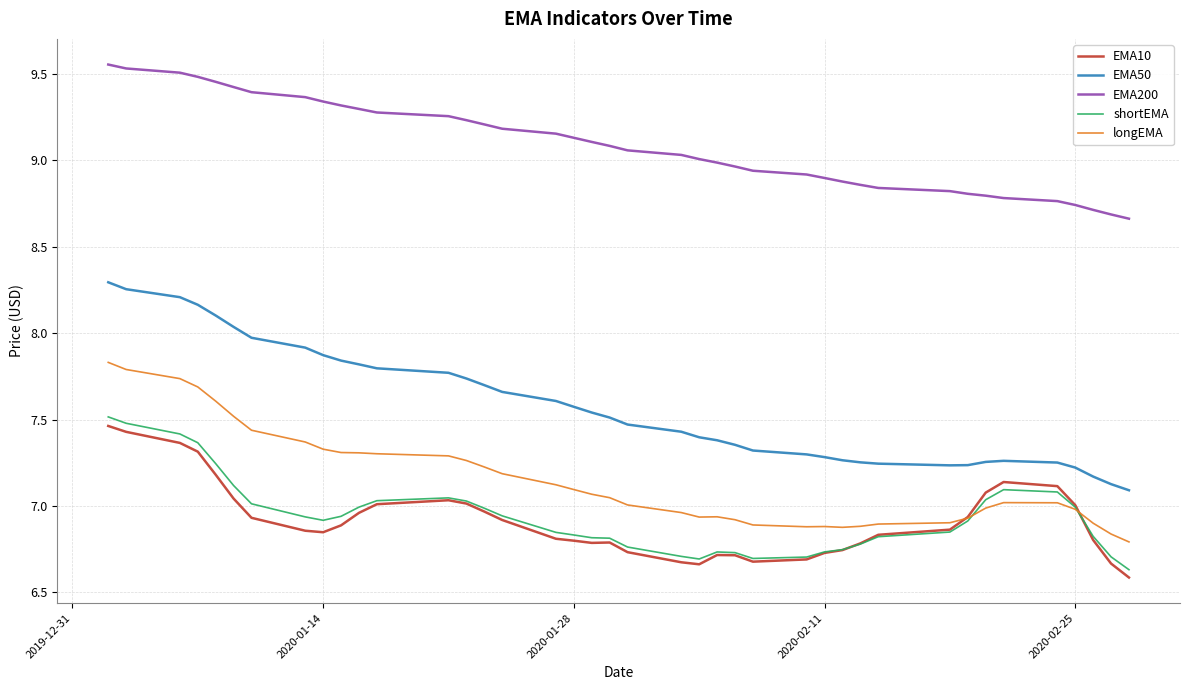

Which series has the largest range (max minus min)?

EMA50